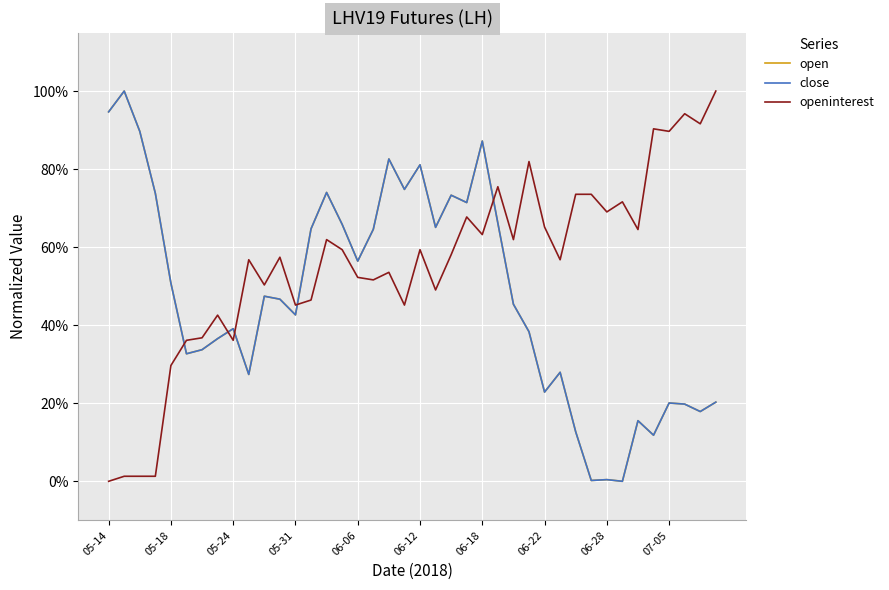

At how many categories does at least one series exceed 0?

40